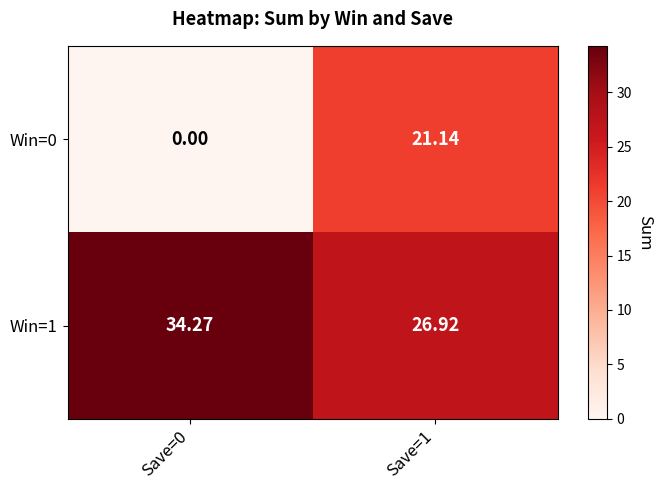

Count the number of data series in this chart.

2